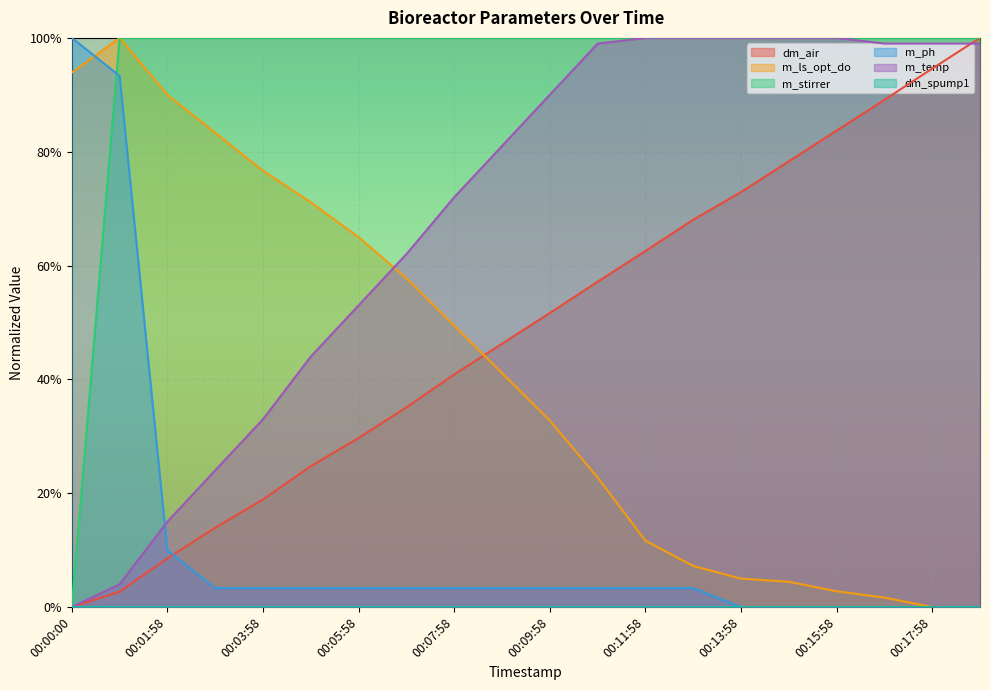

At which label is m_stirrer closest to 0?

00:00:00